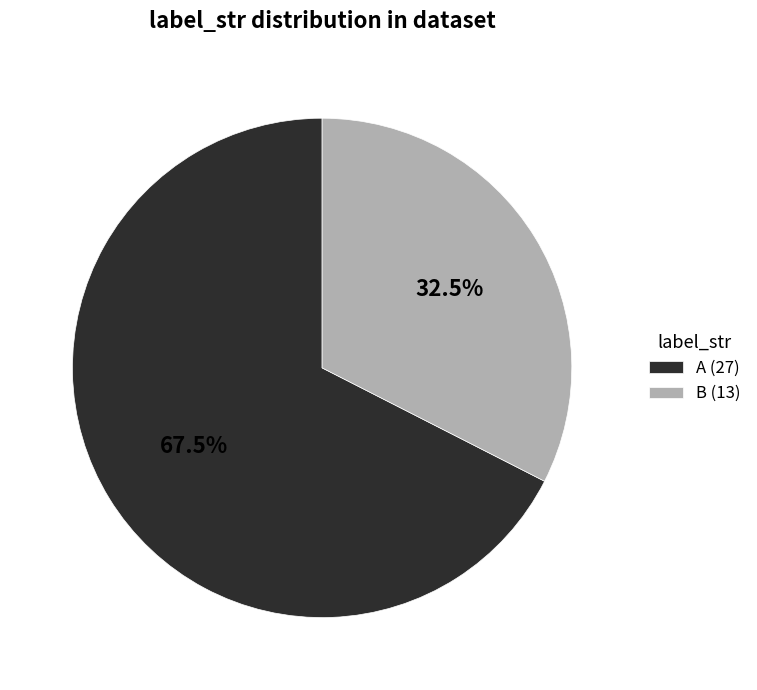

Approximately how many times larger is the value at B (13) compared to A (27)?

0.5